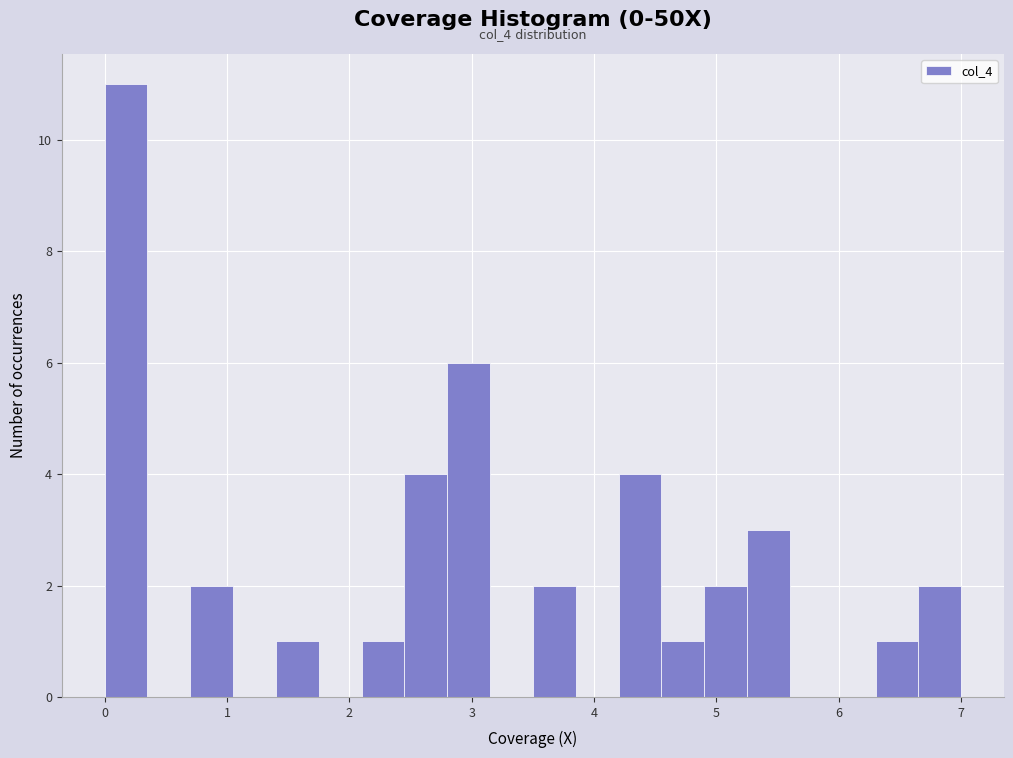

Around what value on the x-axis is the tallest bar? Give the approximate position of its centre, as read against the axis.

0.2